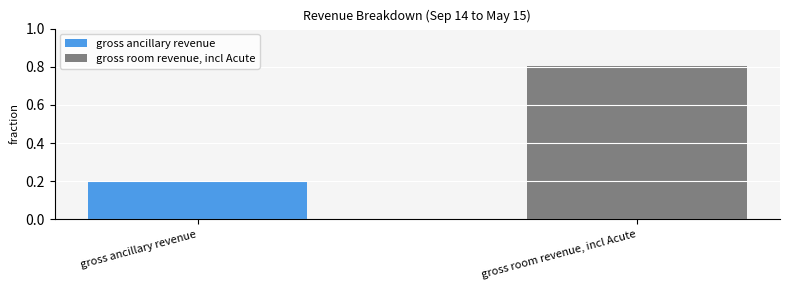

What is the greatest value displayed?

0.8